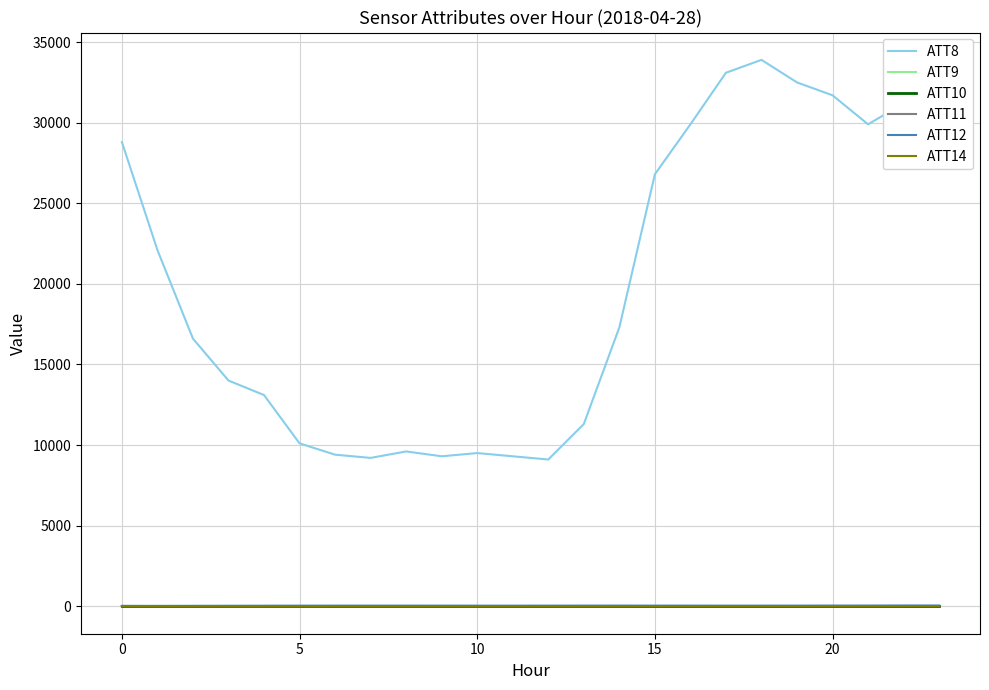

Does the chart display data point markers on the line(s)?

No